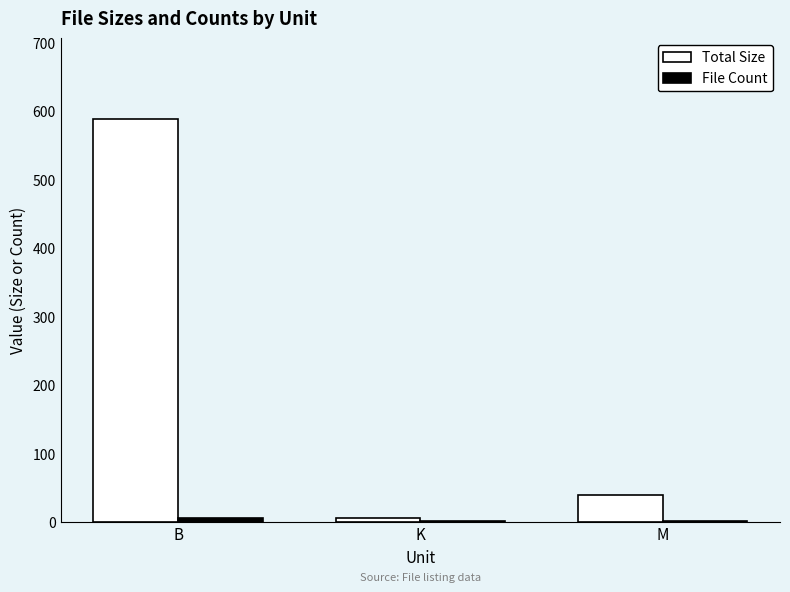

Which series changed the most between B and K?

Total Size